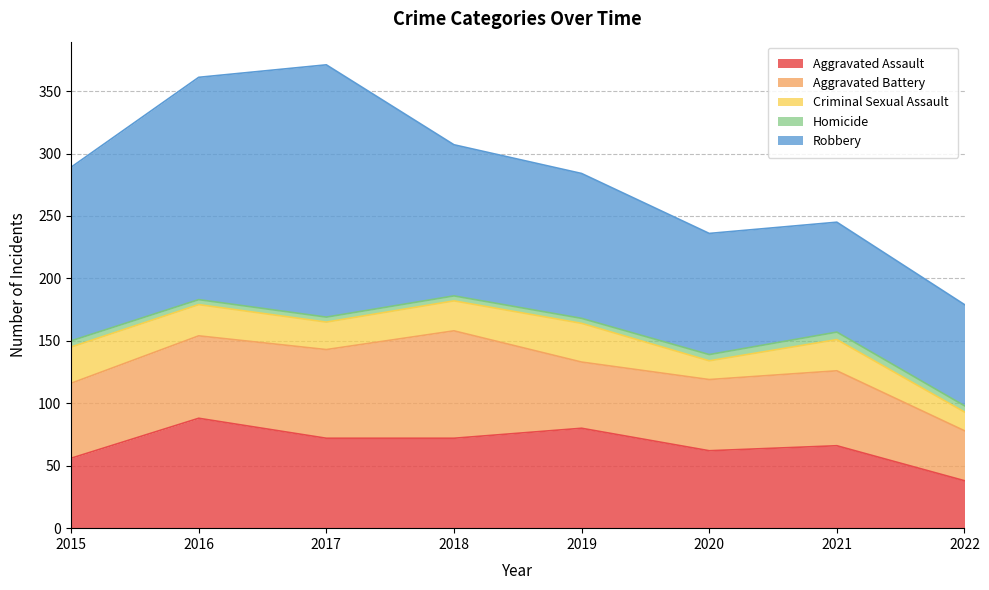

What are all the series names shown in the legend?

Aggravated Assault, Aggravated Battery, Criminal Sexual Assault, Homicide, Robbery